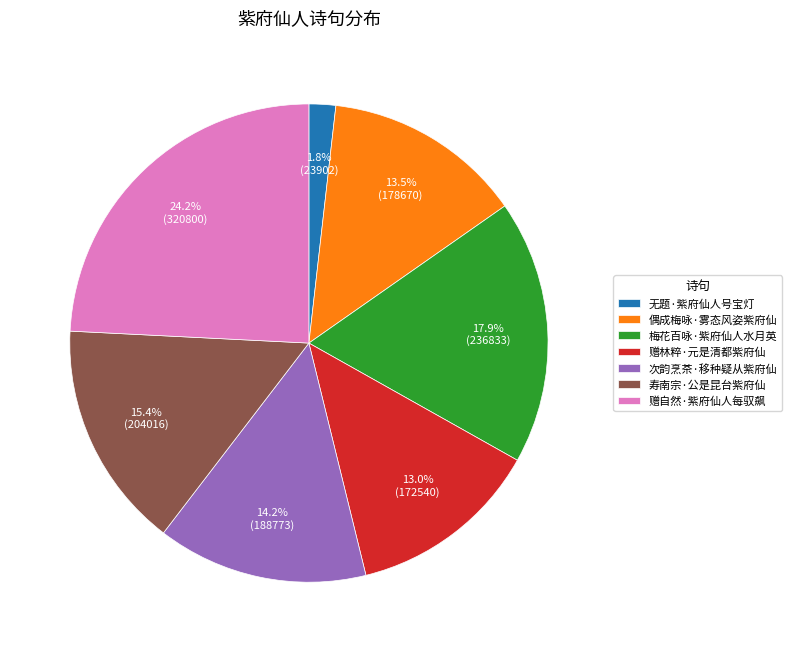

How much of the chart is everything except 偶成梅咏·雾态风姿紫府仙?

86.5%